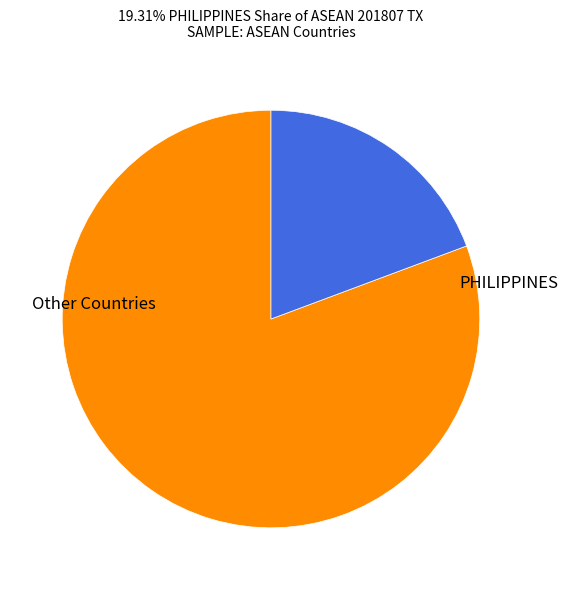

Does any single category account for the majority?

Yes